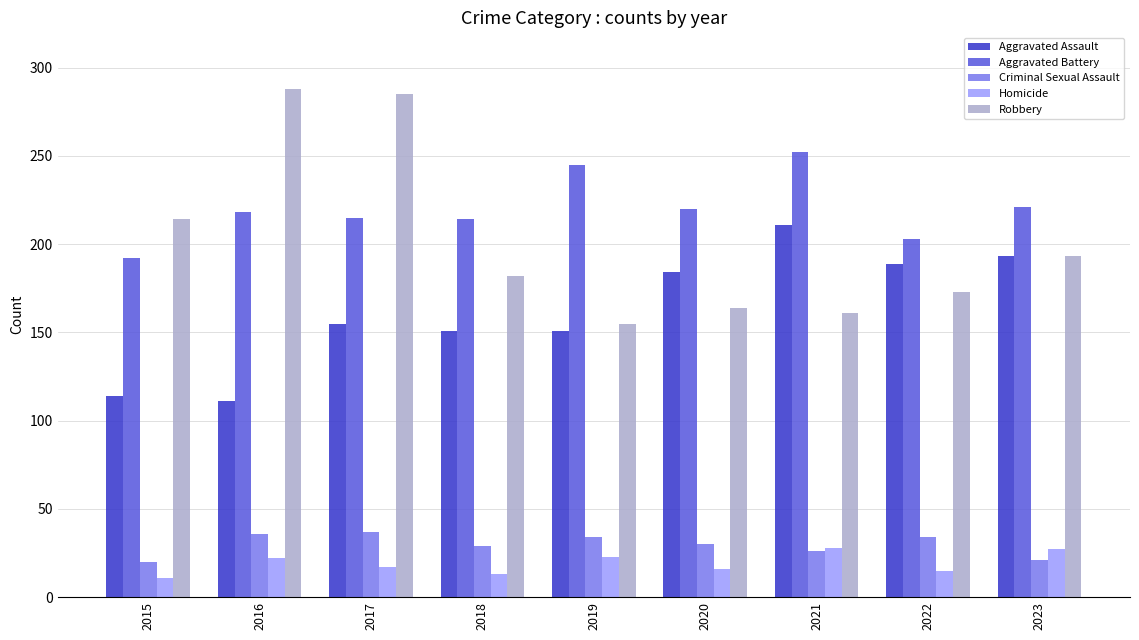

What is the difference between the Aggravated Assault values at 2015 and 2019?

37